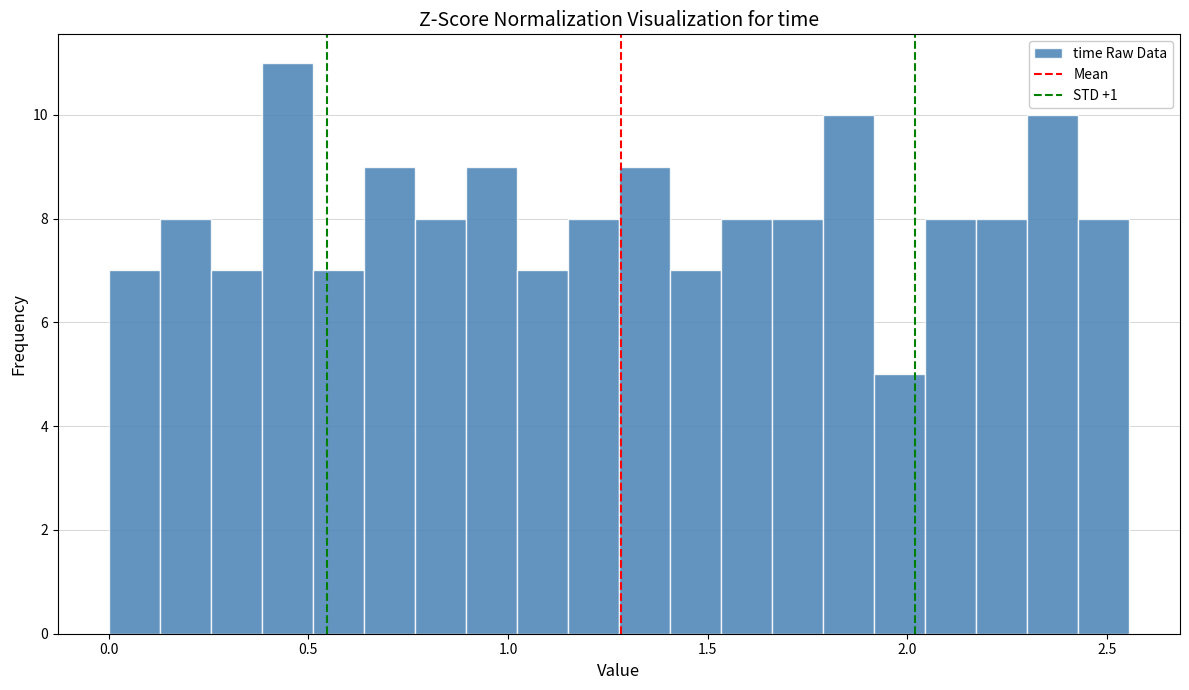

Read against the x-axis, roughly where is the centre of the tallest bar?

0.45